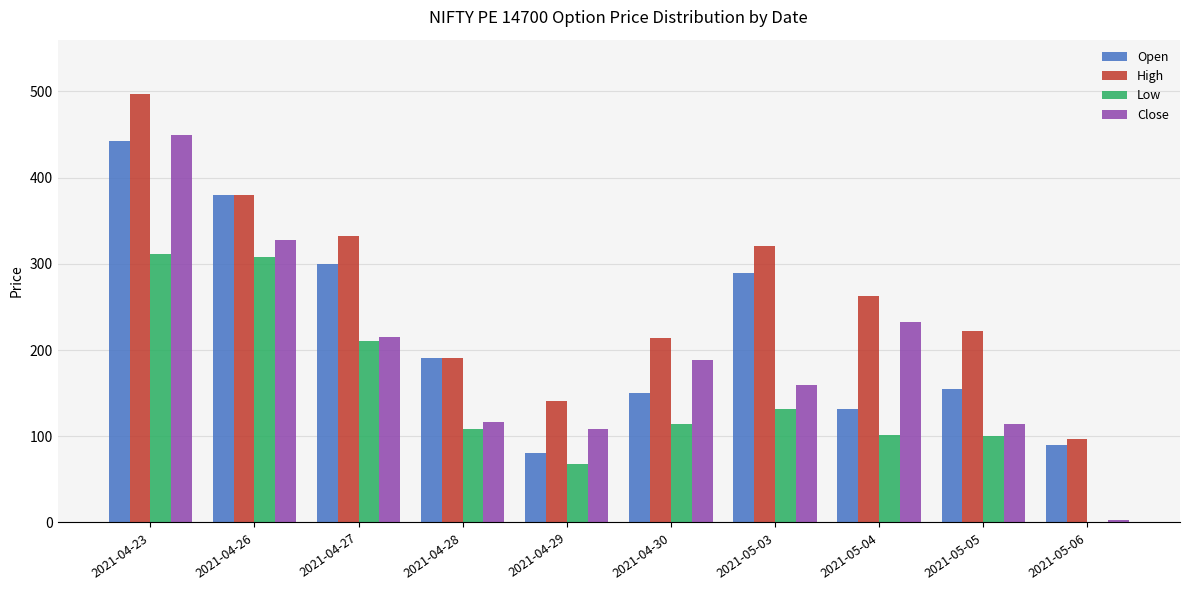

At which label does Close reach its peak?

2021-04-23